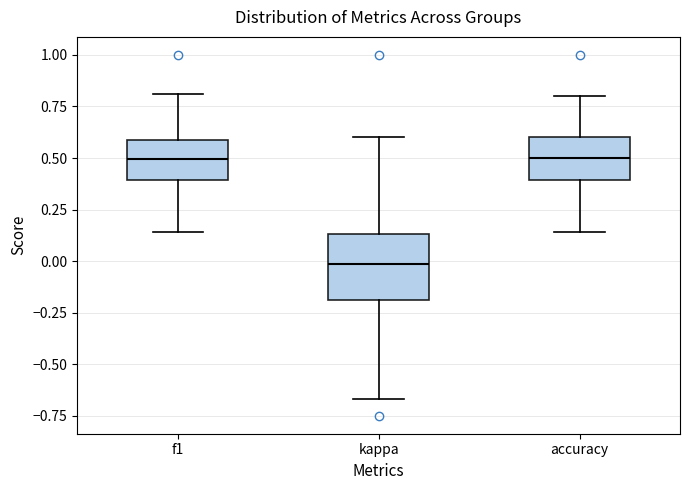

Which box has the lowest median line?

kappa